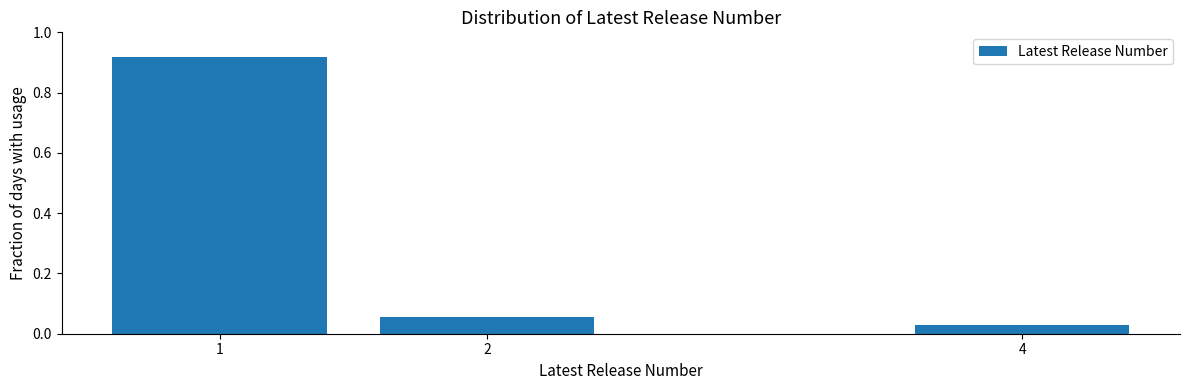

How tall is the bar that spans 0.5 to 1.5 on the x-axis? The values are not printed on the chart, so give them approximately, as read against the axis.

0.92